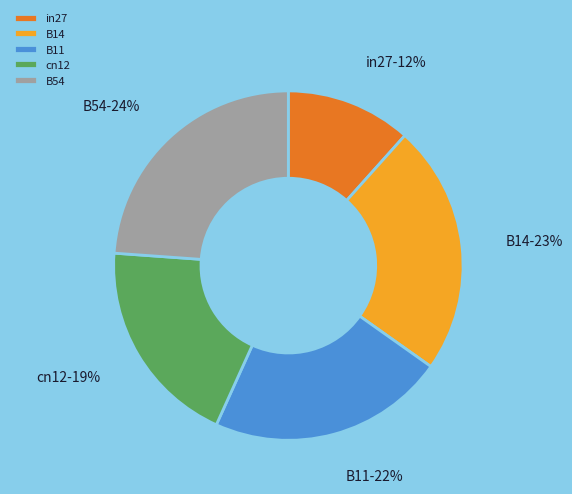

The B54 slice represents 24% of the pie. True or false?

True